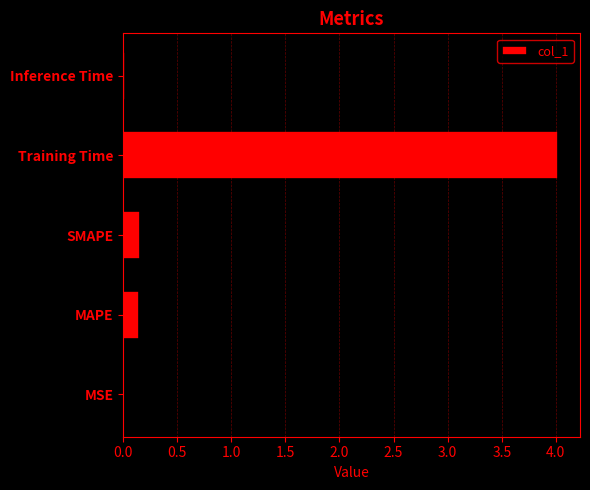

The value at SMAPE is 0.3. True or false?

False